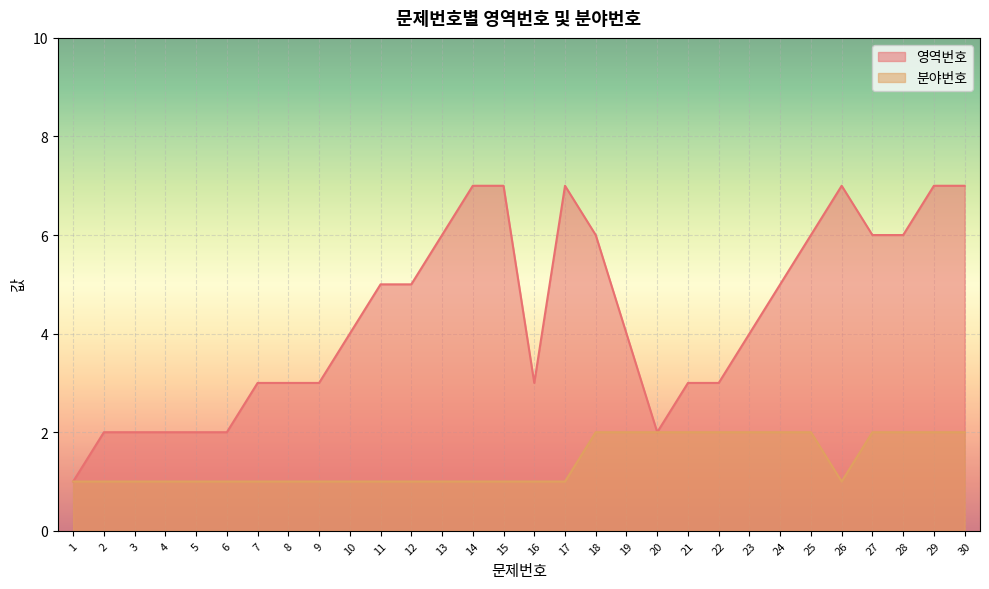

Count the 분야번호 values in the range 1 to 2.

30